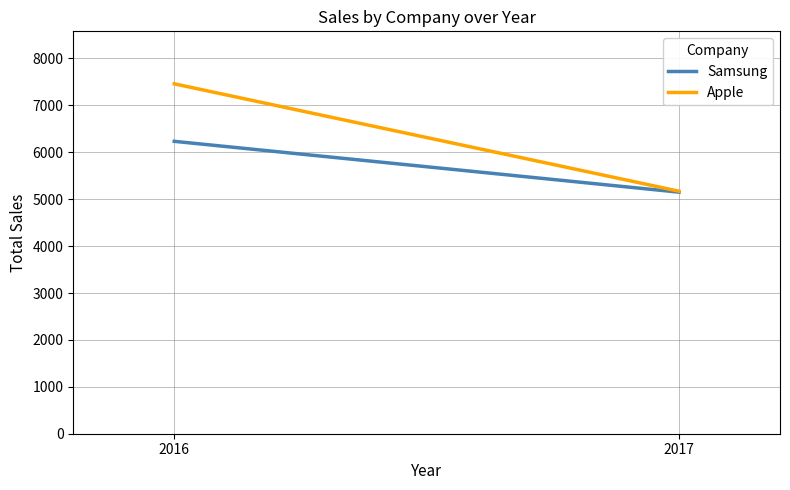

Reading left to right, extract all data points from this chart.

Samsung: 2016=6234	2017=5150
Apple: 2016=7460	2017=5170